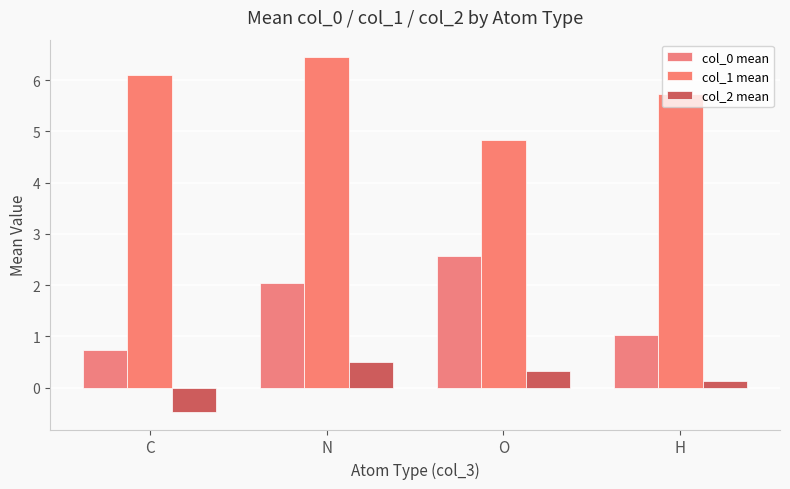

What are all the series names shown in the legend?

col_0 mean, col_1 mean, col_2 mean